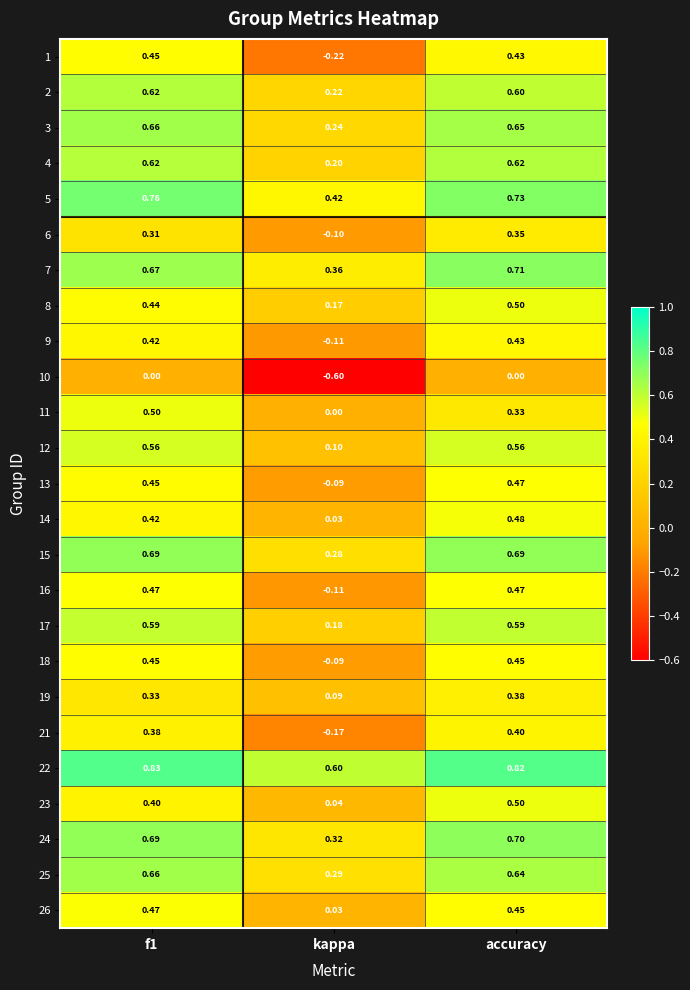

At which category is the sum across all series the highest?

accuracy